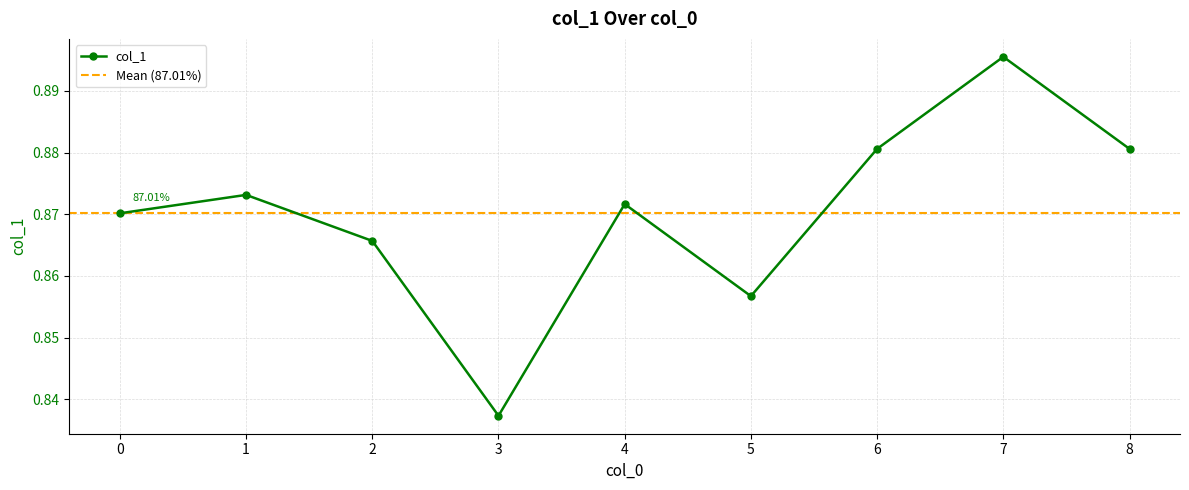

List the labels in order of value, smallest first.

3, 5, 2, 0, 4, 1, 6, 8, 7